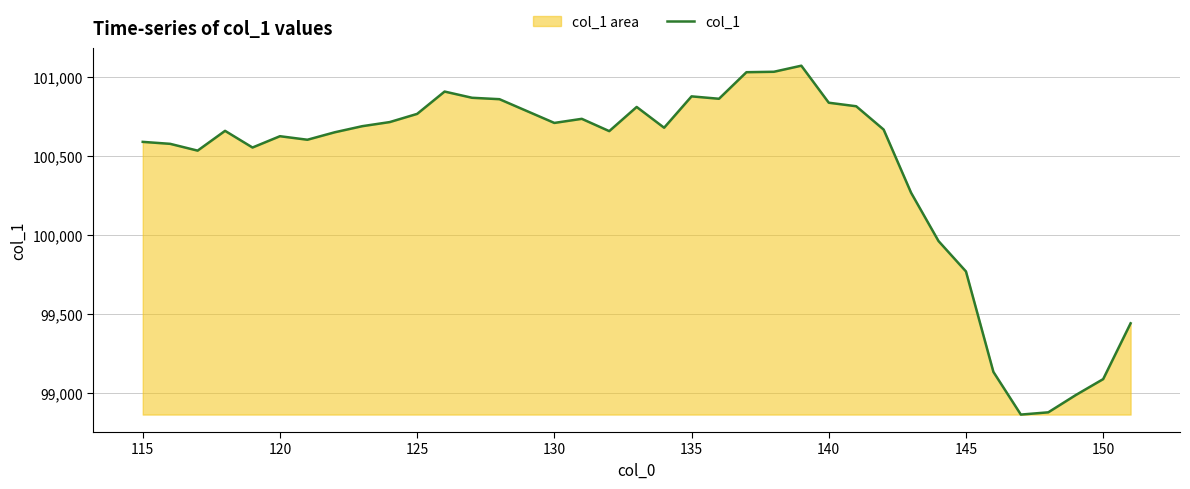

What is the difference between the maximum and minimum values?

2211.2